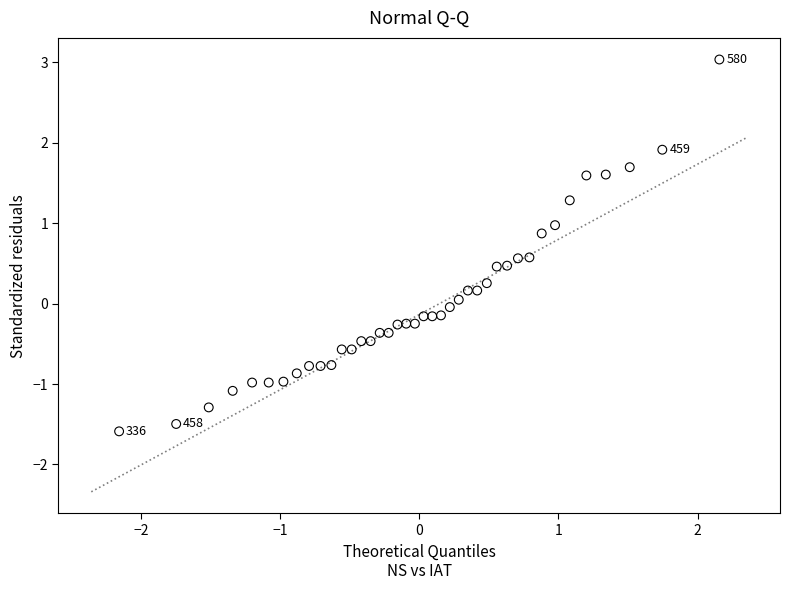

What is the range of Y values (max minus min)?

4.6